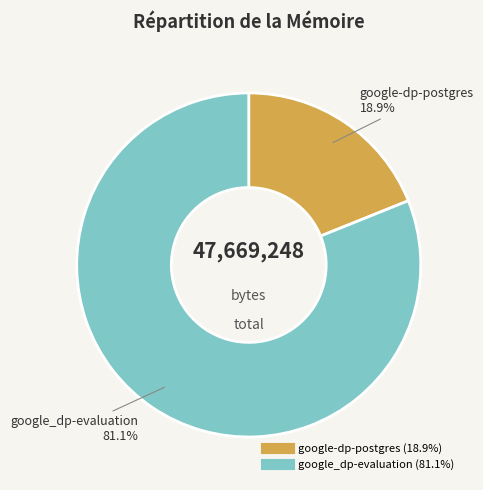

The google-dp-postgres slice represents 10% of the pie. True or false?

False